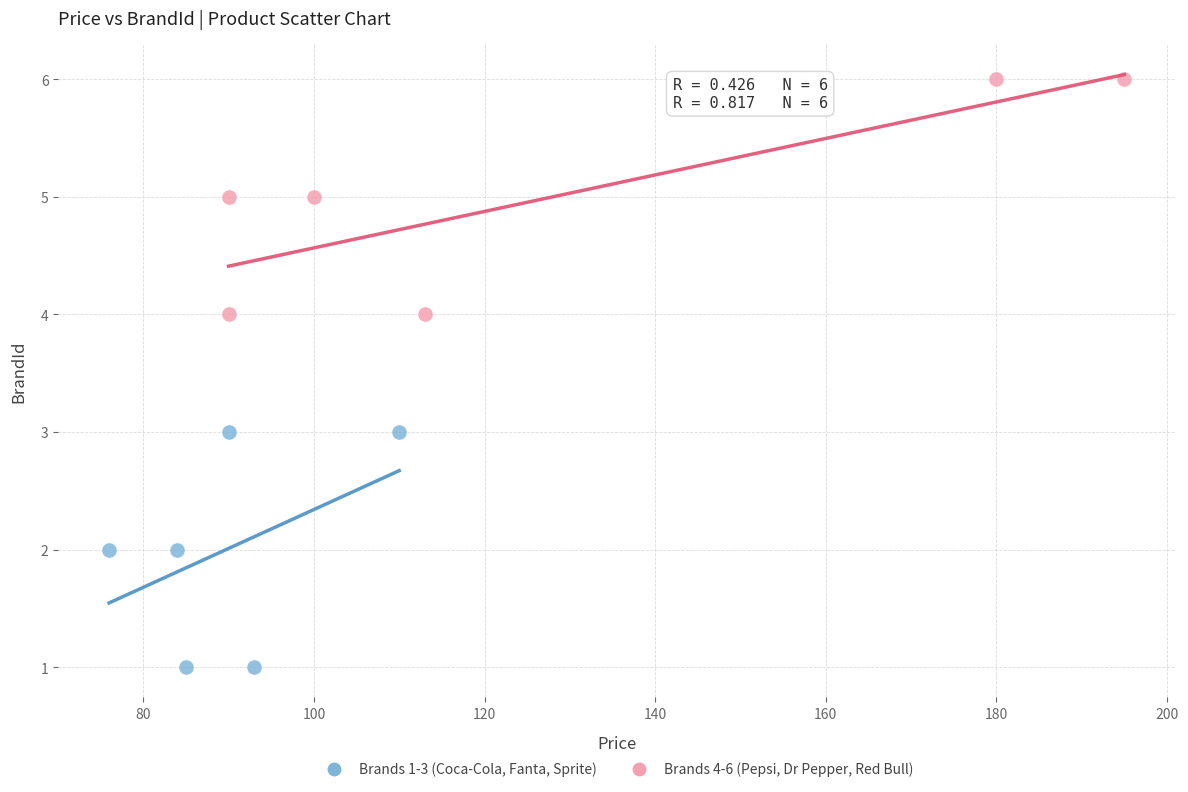

Which series contains the lowest Y value?

Brands 1-3 (Coca-Cola, Fanta, Sprite)